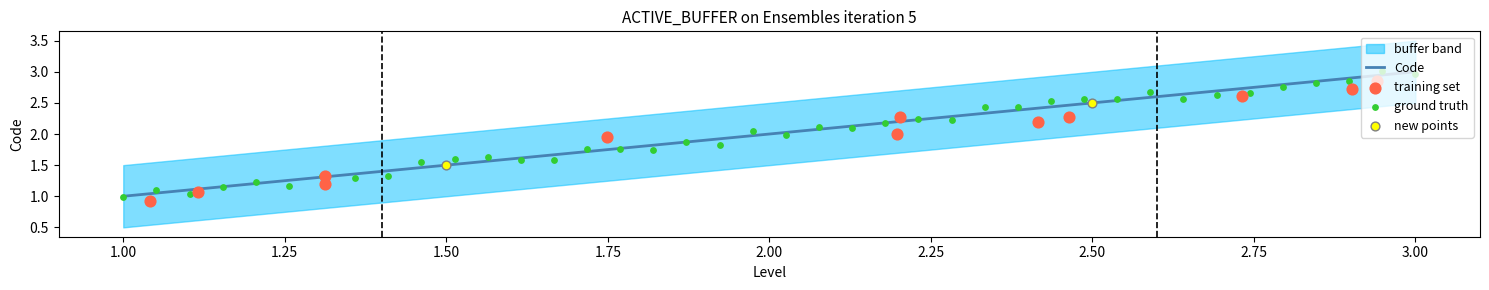

Between 1 and 1, which is larger?

1